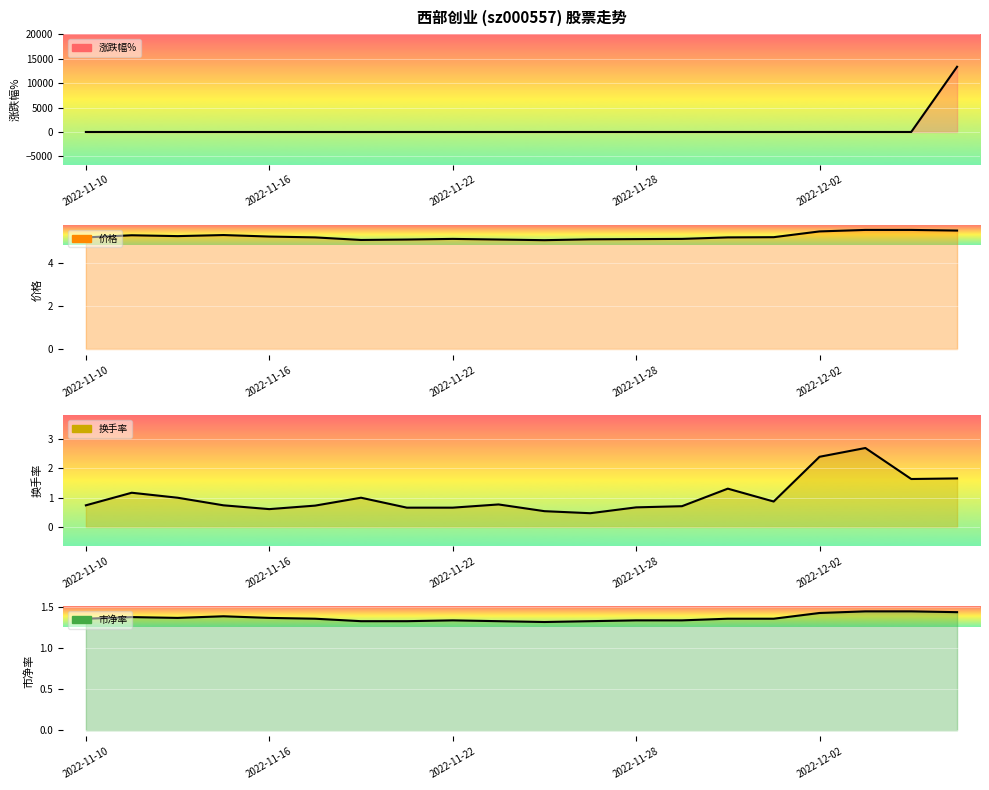

Which series has the widest spread of values?

涨跌幅%